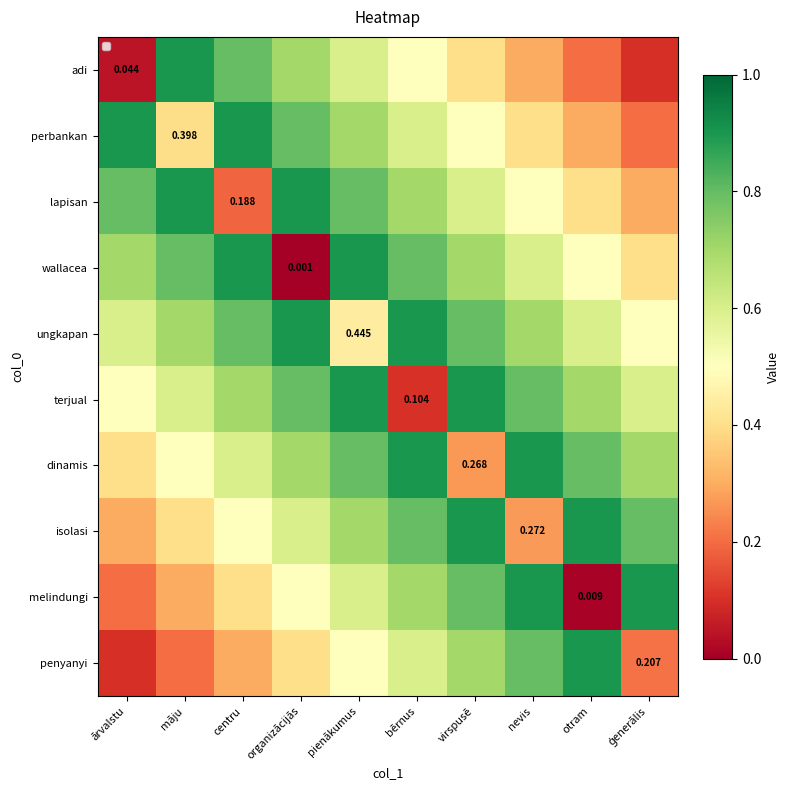

How many data points does each series have?

10